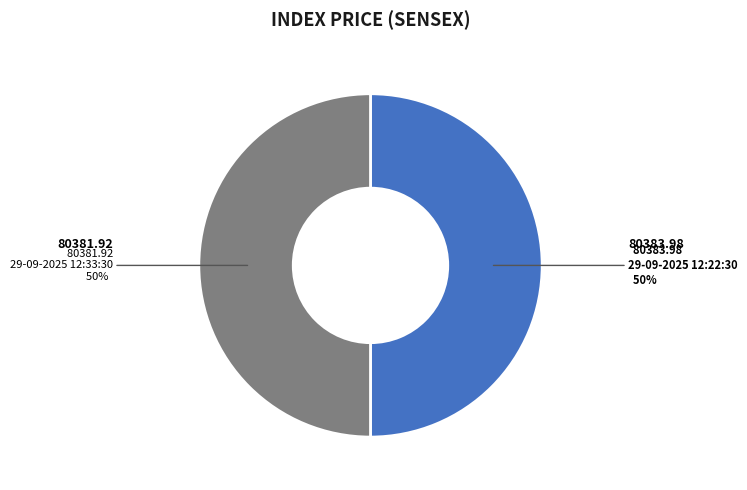

To the nearest percent, what is the average slice percentage?

50%